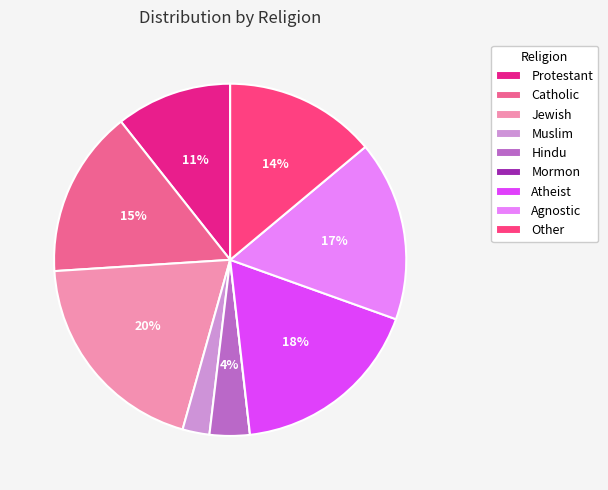

Is the sum of Catholic and Protestant greater than half?

No